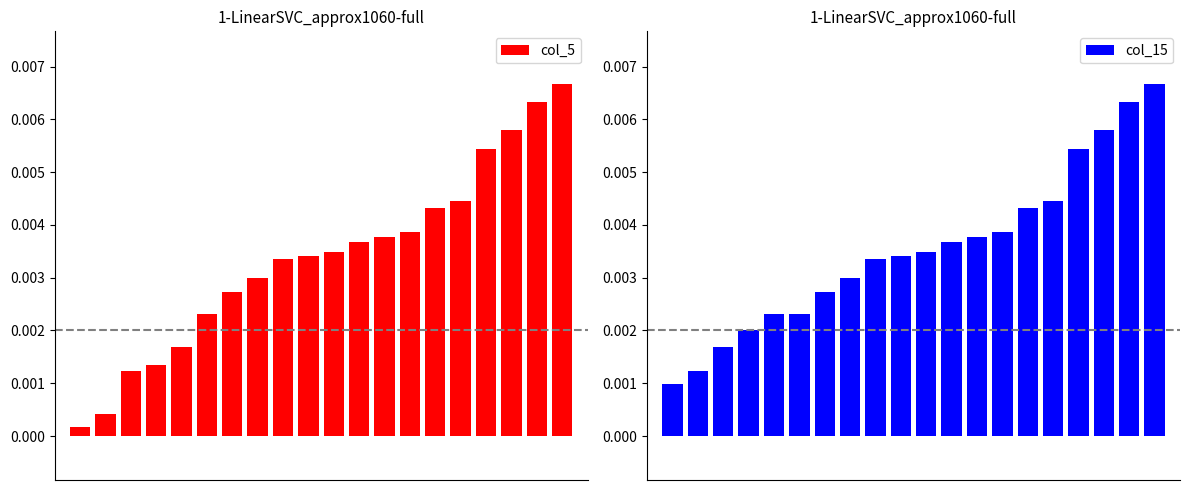

Count the number of categories in the chart.

20